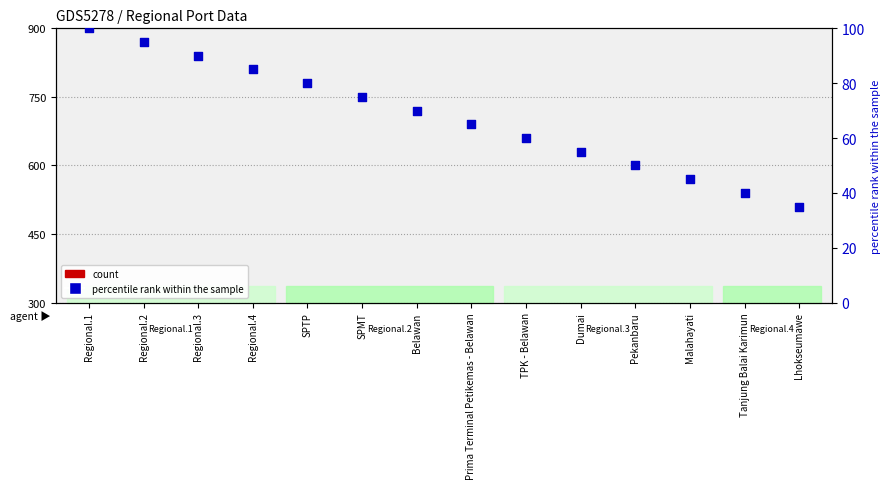

What is the change in value from SPTP to TPK - Belawan?

-20